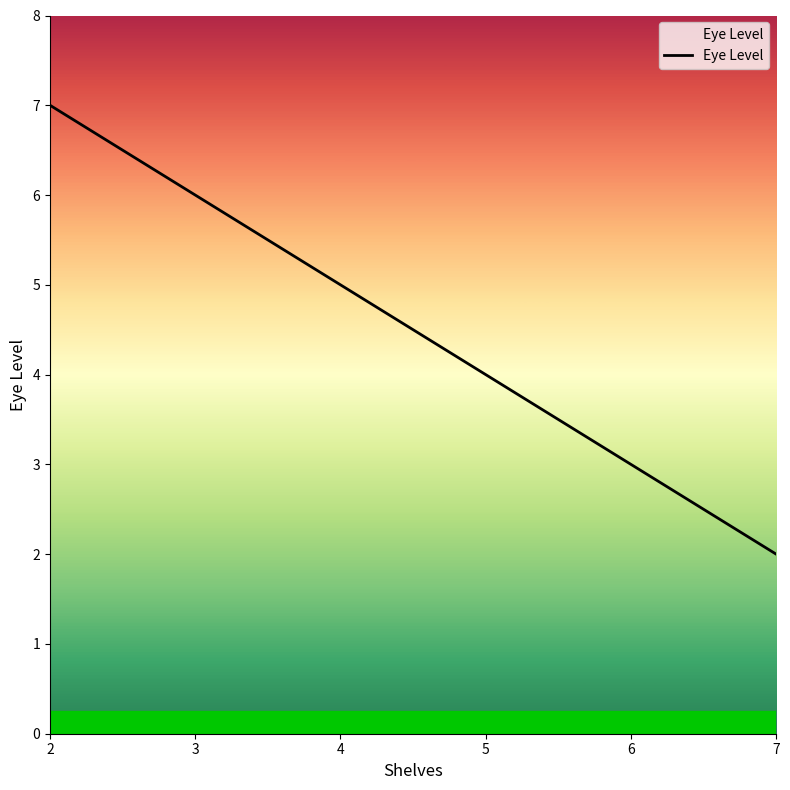

What is the smallest value displayed?

2